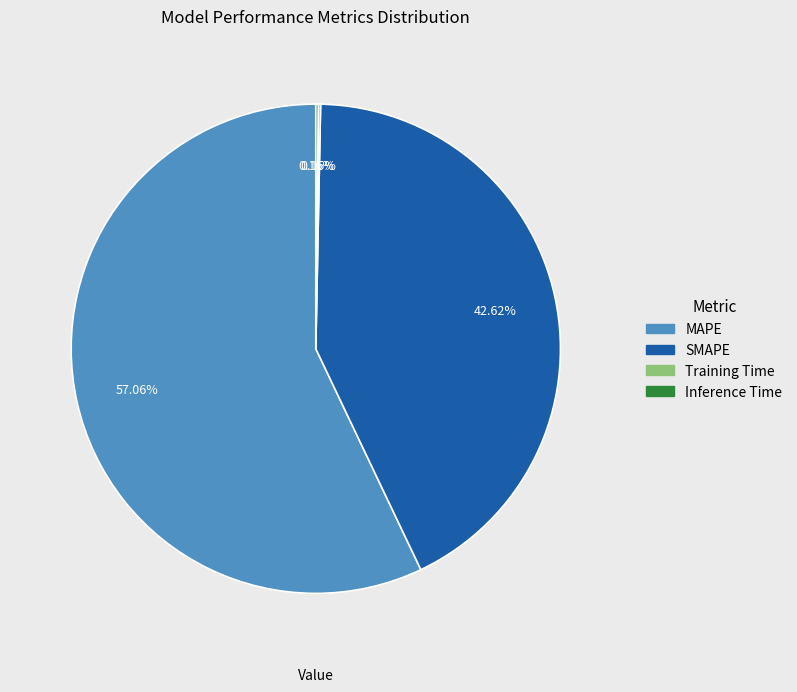

Is MAPE the majority of the pie?

Yes